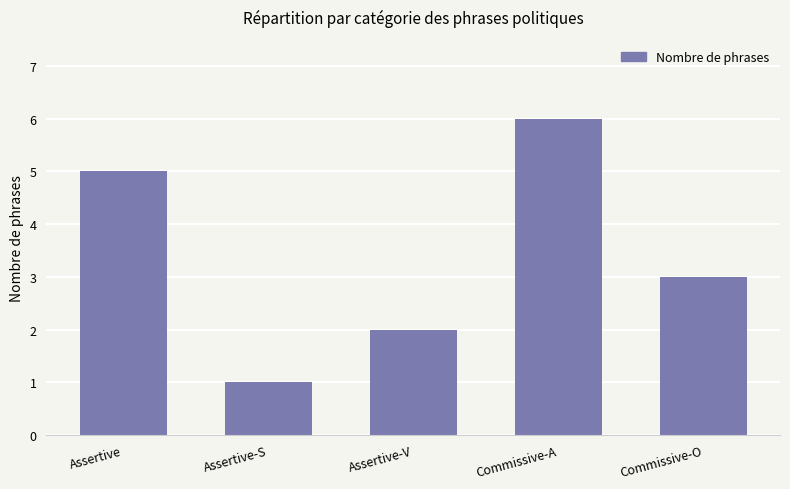

What value does the data have at Commissive-O?

3